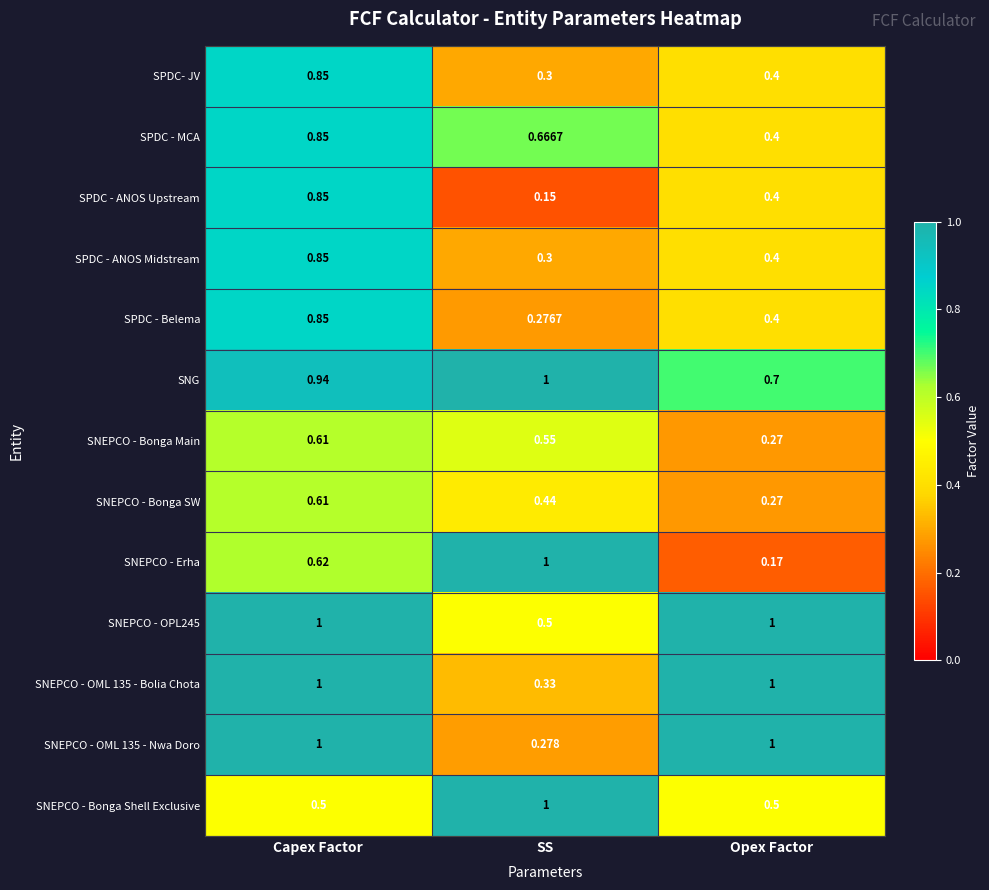

At which category is the sum across all series the highest?

Capex Factor